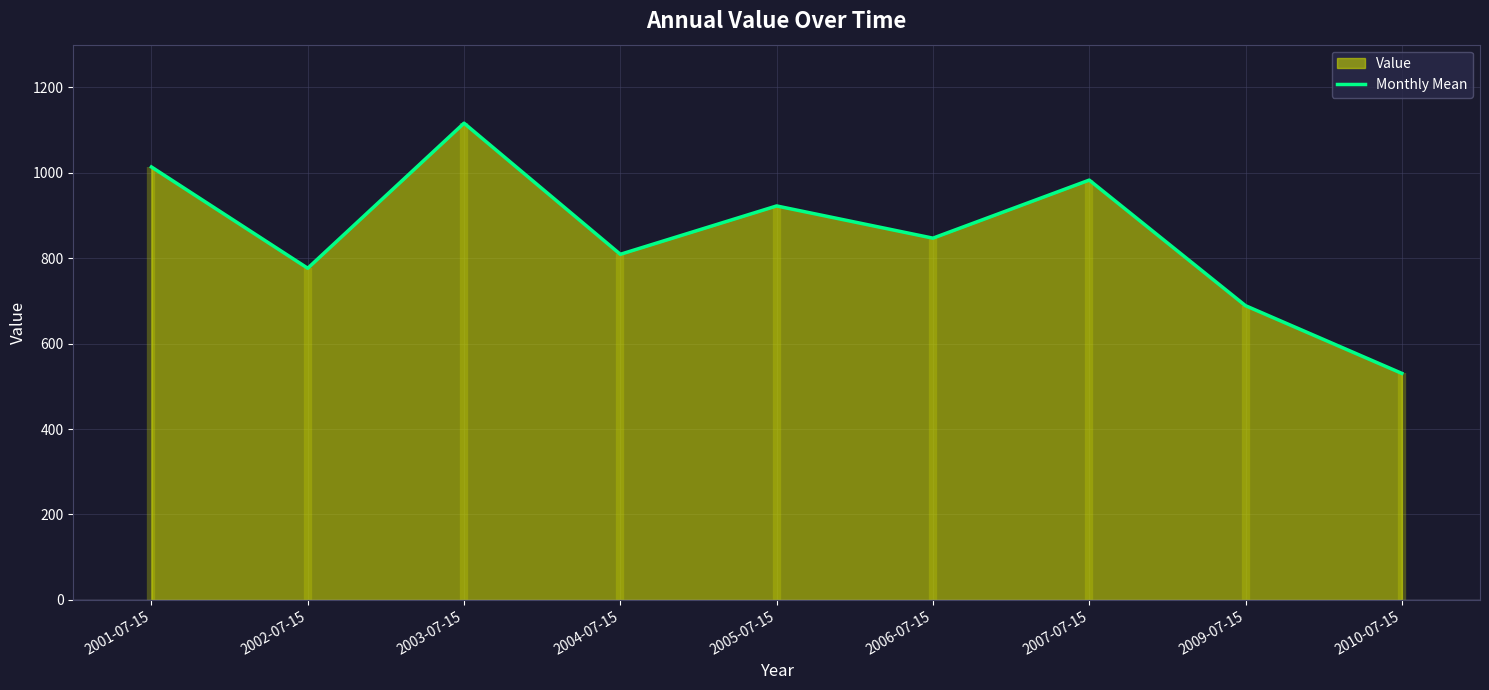

Reading right to left, extract all data points from this chart.

2010-07-15=530.4	2009-07-15=688.8	2007-07-15=982.9	2006-07-15=847.0	2005-07-15=922.4	2004-07-15=809.2	2003-07-15=1116.2	2002-07-15=776.5	2001-07-15=1013.7